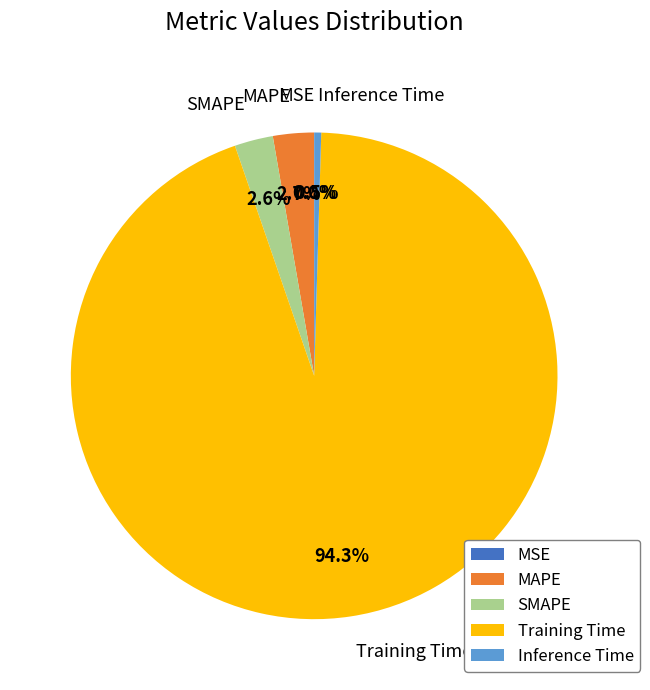

Combined, do Inference Time and Training Time account for over 50%?

Yes